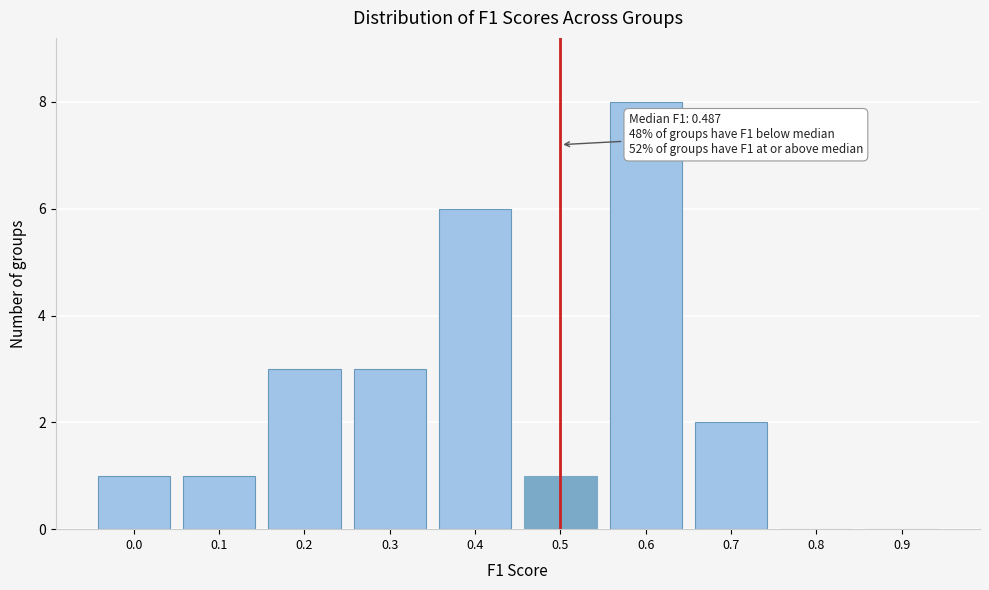

Reading left to right, list all the values displayed in this chart.

0.0=1	0.1=1	0.2=3	0.3=3	0.4=6	0.5=1	0.6=8	0.7=2	0.8=0	0.9=0